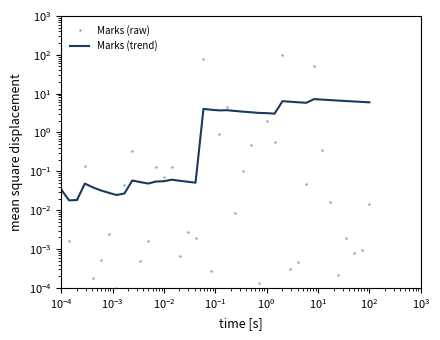

Reading left to right, what are all the values shown in this chart?

Marks (raw): 0.0	0.0	0.0	0.1	0.0	0.0	0.0	0.0	0.0	0.3	0.0	0.0	0.1	0.1	0.1	0.0	0.0	0.0	75.9	0.0	0.9	4.6	0.0	0.1	0.5	0.0	2.0	0.6	100.0	0.0	0.0	0.0	52.9	0.4	0.0	0.0	0.0	0.0	0.0	0.0
Marks (trend): 0.0	0.0	0.0	0.0	0.0	0.0	0.0	0.0	0.0	0.1	0.1	0.0	0.1	0.1	0.1	0.1	0.1	0.1	4.0	3.8	3.7	3.7	3.6	3.4	3.3	3.2	3.1	3.1	6.4	6.2	6.0	5.8	7.2	7.0	6.8	6.6	6.5	6.3	6.1	6.0